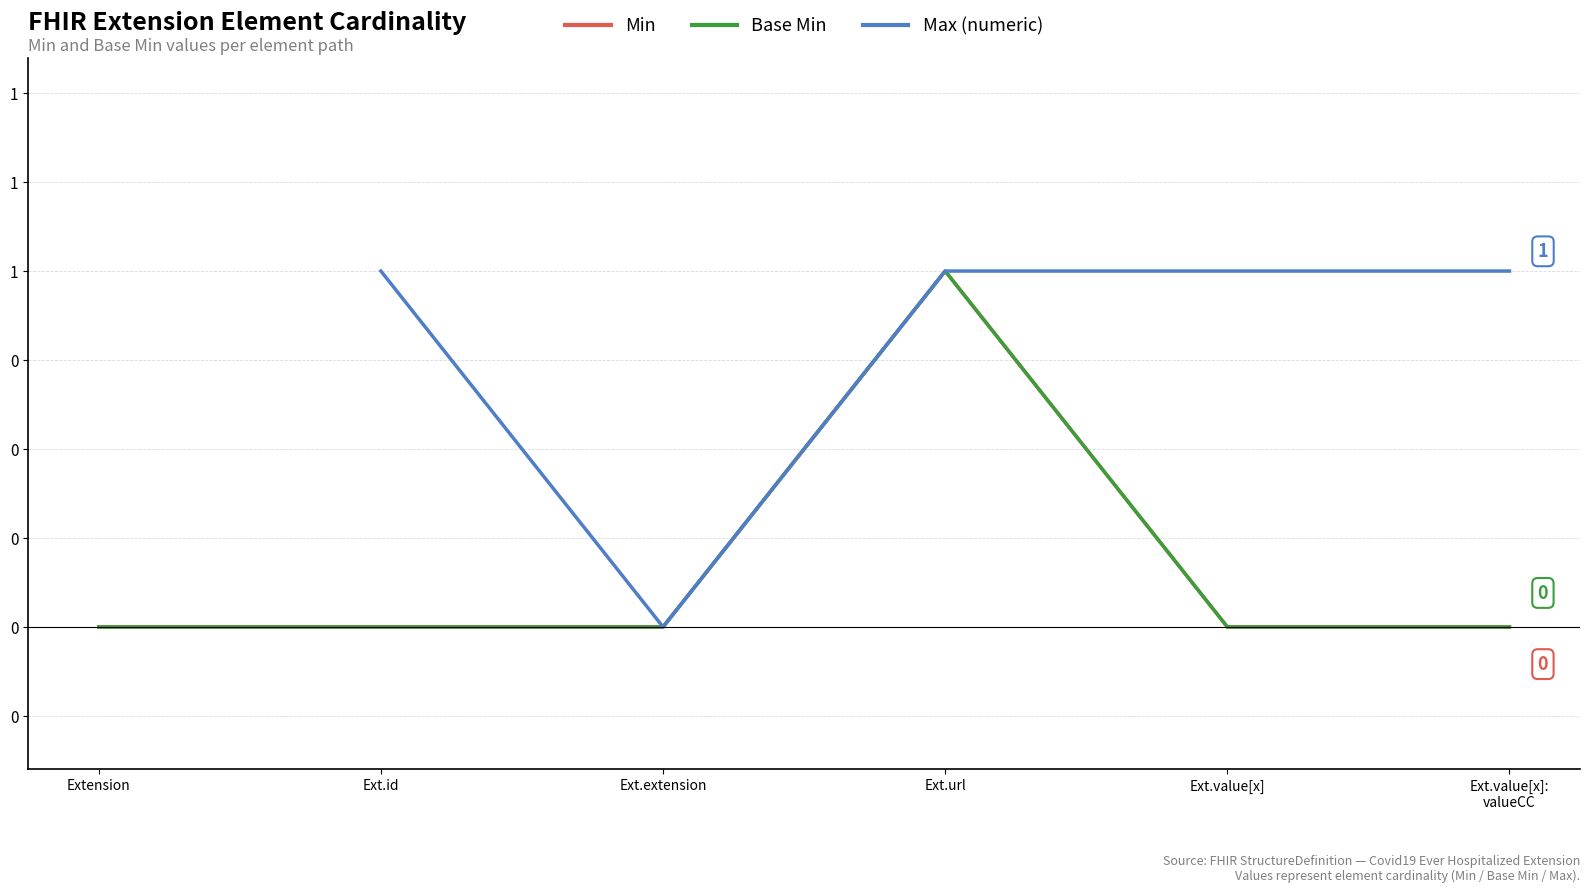

Is it true that Min equals 0.3 at Ext.id?

False